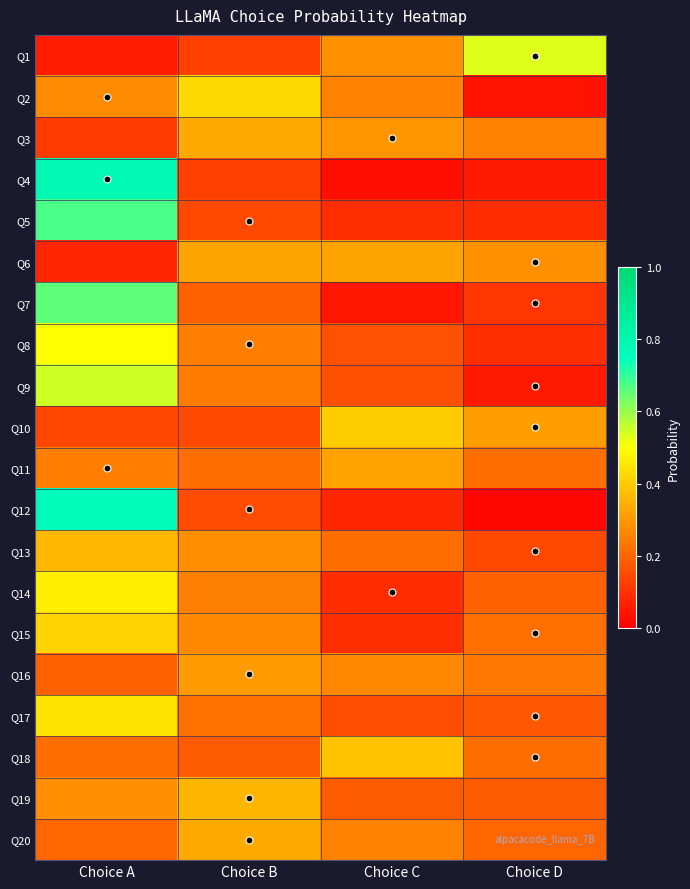

Reading left to right, extract all data points from this chart.

Q1: Choice A=0.1	Choice B=0.1	Choice C=0.3	Choice D=0.5
Q2: Choice A=0.3	Choice B=0.4	Choice C=0.3	Choice D=0.0
Q3: Choice A=0.1	Choice B=0.3	Choice C=0.3	Choice D=0.3
Q4: Choice A=0.8	Choice B=0.1	Choice C=0.0	Choice D=0.1
Q5: Choice A=0.7	Choice B=0.1	Choice C=0.1	Choice D=0.1
Q6: Choice A=0.1	Choice B=0.3	Choice C=0.3	Choice D=0.3
Q7: Choice A=0.7	Choice B=0.2	Choice C=0.0	Choice D=0.1
Q8: Choice A=0.5	Choice B=0.2	Choice C=0.2	Choice D=0.1
Q9: Choice A=0.5	Choice B=0.2	Choice C=0.2	Choice D=0.1
Q10: Choice A=0.1	Choice B=0.1	Choice C=0.4	Choice D=0.3
Q11: Choice A=0.2	Choice B=0.2	Choice C=0.3	Choice D=0.2
Q12: Choice A=0.8	Choice B=0.2	Choice C=0.1	Choice D=0.0
Q13: Choice A=0.4	Choice B=0.3	Choice C=0.2	Choice D=0.1
Q14: Choice A=0.5	Choice B=0.3	Choice C=0.1	Choice D=0.2
Q15: Choice A=0.4	Choice B=0.3	Choice C=0.1	Choice D=0.2
Q16: Choice A=0.2	Choice B=0.3	Choice C=0.3	Choice D=0.2
Q17: Choice A=0.4	Choice B=0.2	Choice C=0.2	Choice D=0.2
Q18: Choice A=0.2	Choice B=0.2	Choice C=0.4	Choice D=0.2
Q19: Choice A=0.3	Choice B=0.4	Choice C=0.2	Choice D=0.2
Q20: Choice A=0.2	Choice B=0.3	Choice C=0.3	Choice D=0.2